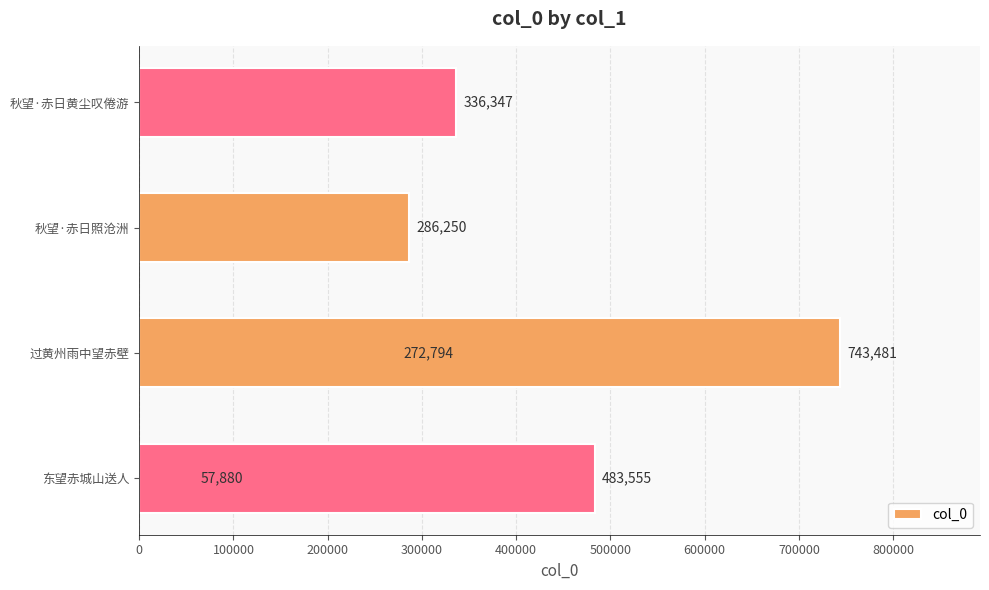

Which has a higher value, 100000 or 400000?

400000